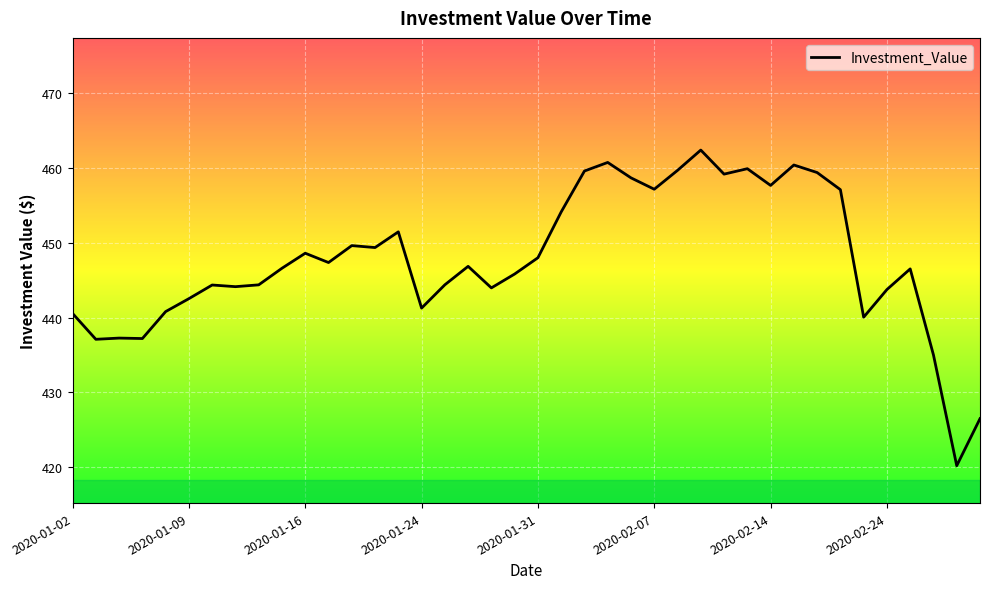

What is the minimum value shown in the chart?

420.2